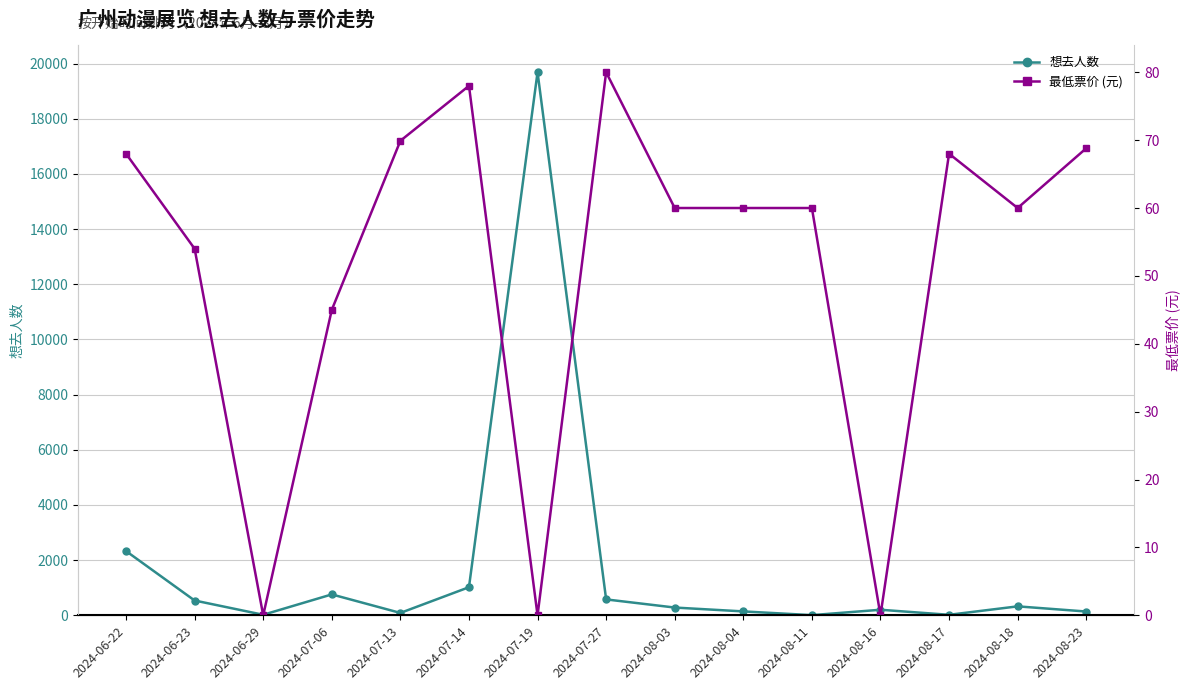

What is the spread (max minus min) of values at 2024-06-22?

2260.0